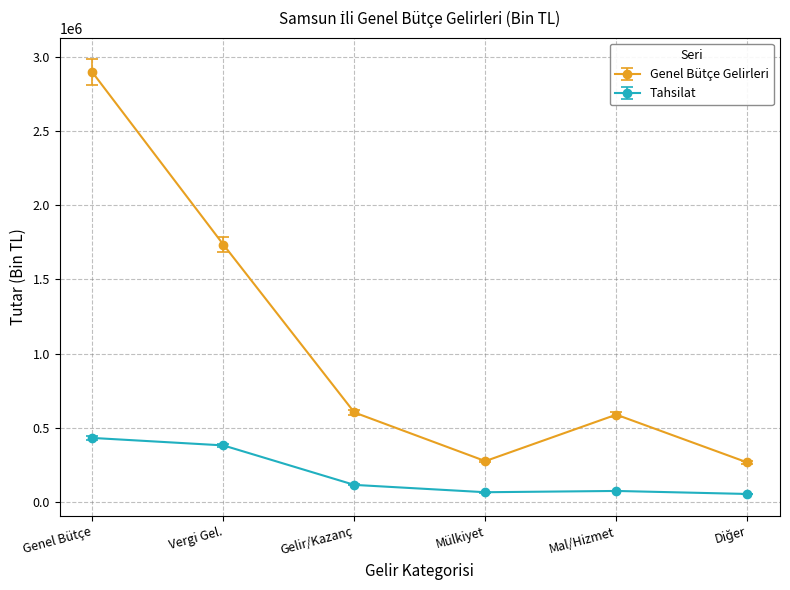

What is the greatest value displayed?

2895301